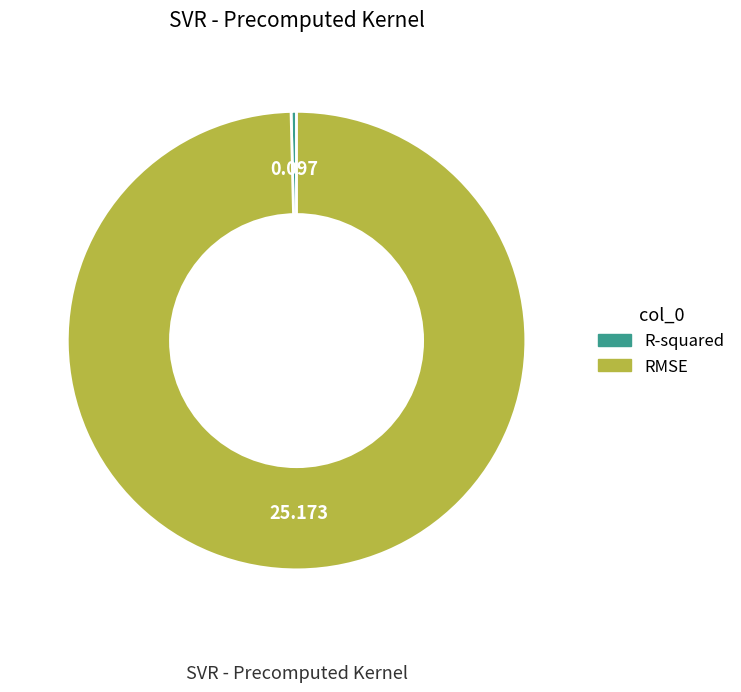

Rank the categories by value from lowest to highest.

R-squared, RMSE